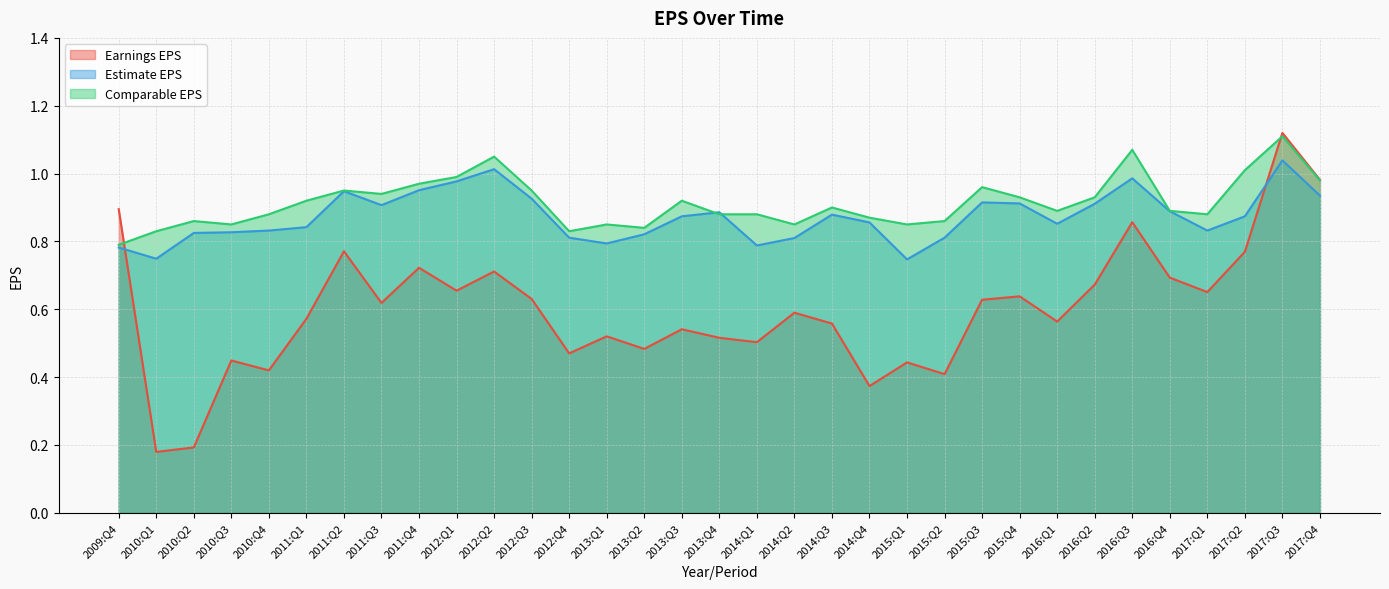

How many lines are shown in the chart?

3